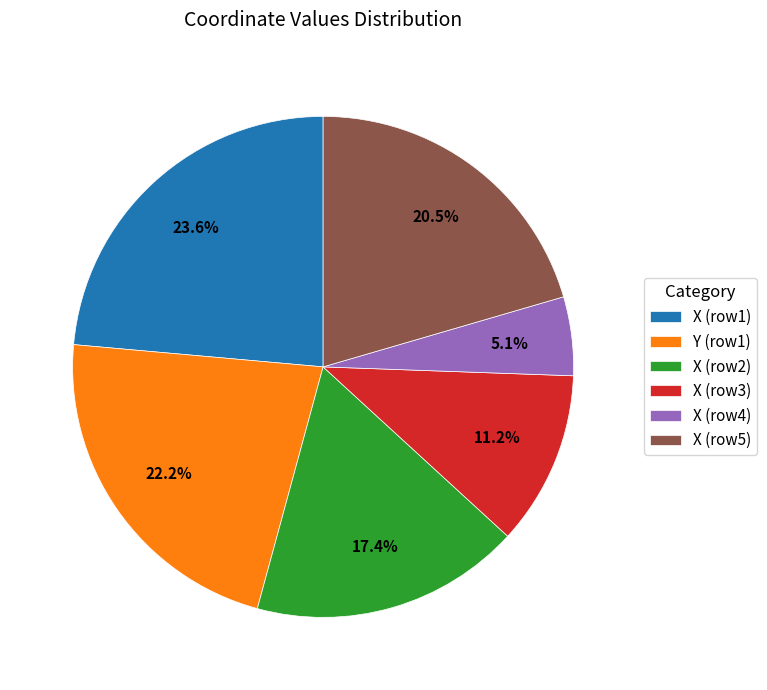

What is the ratio of the value at X (row3) to the value at Y (row1)?

0.5